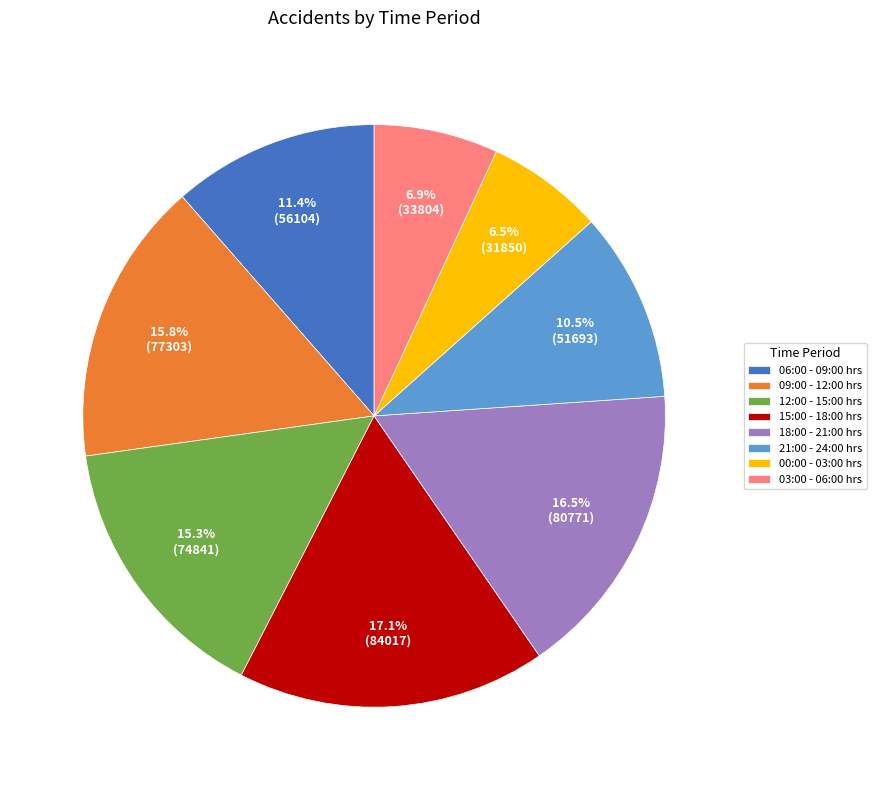

To the nearest percent, what percentage of the pie is 06:00 - 09:00 hrs?

11%